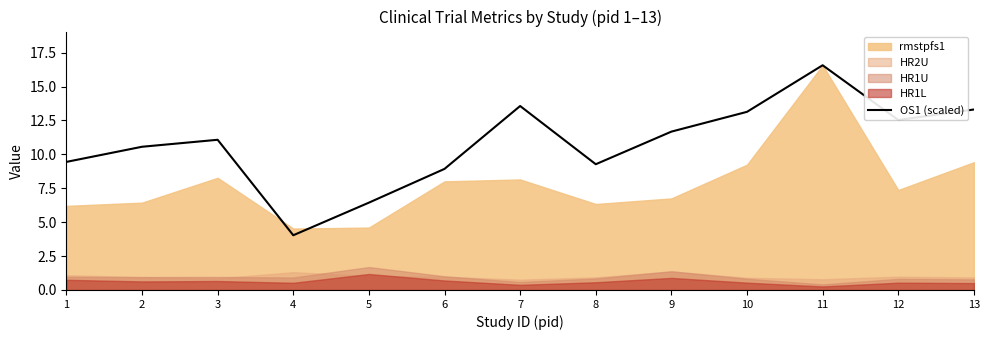

What is the sum of all values?

140.5